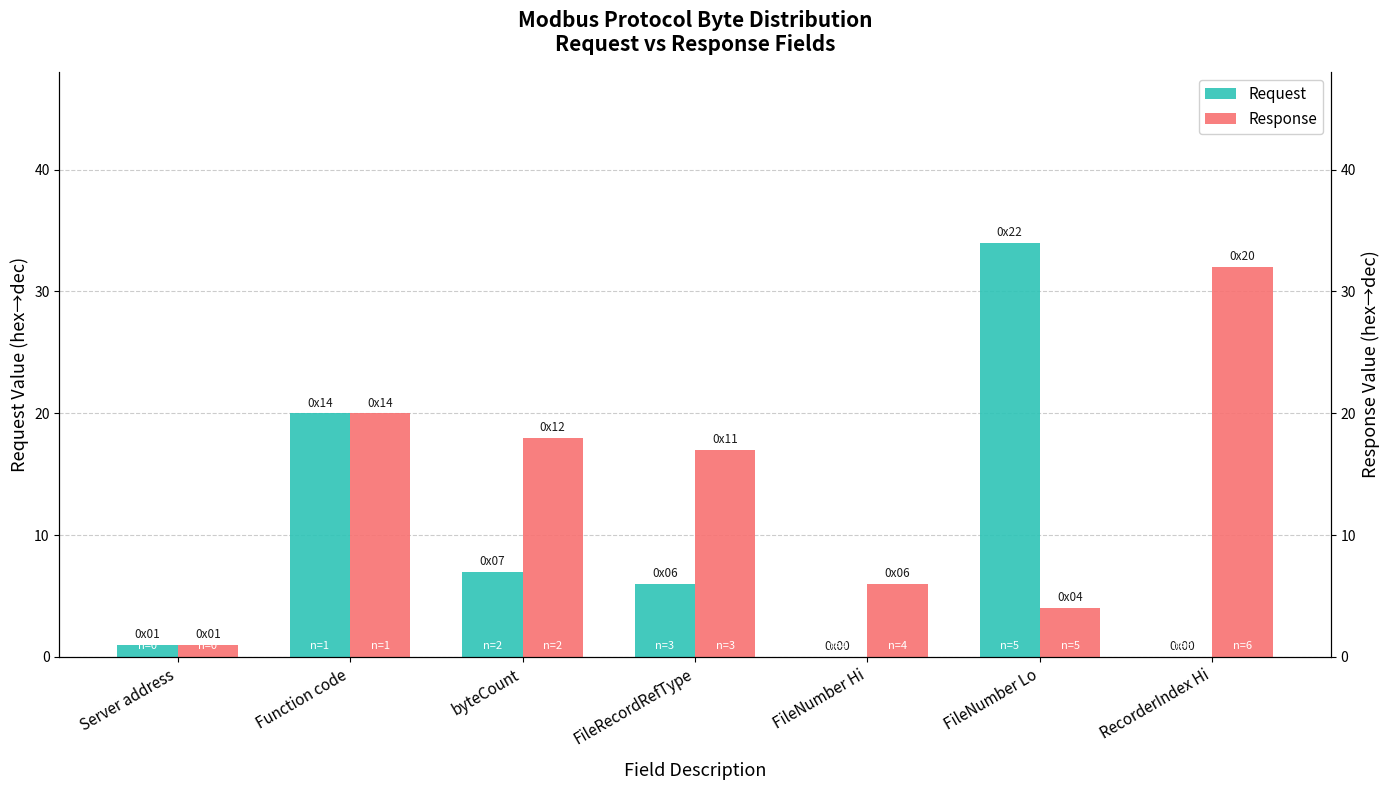

What are all the series names shown in the legend?

Request, Response